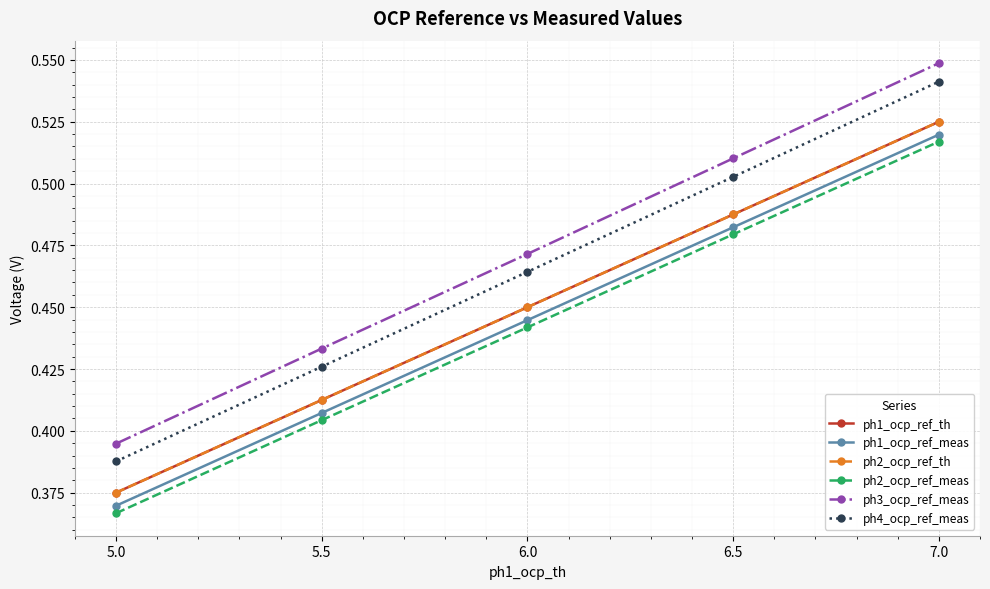

What is the difference between the second highest and second lowest values in the ph3_ocp_ref_meas series?

0.1